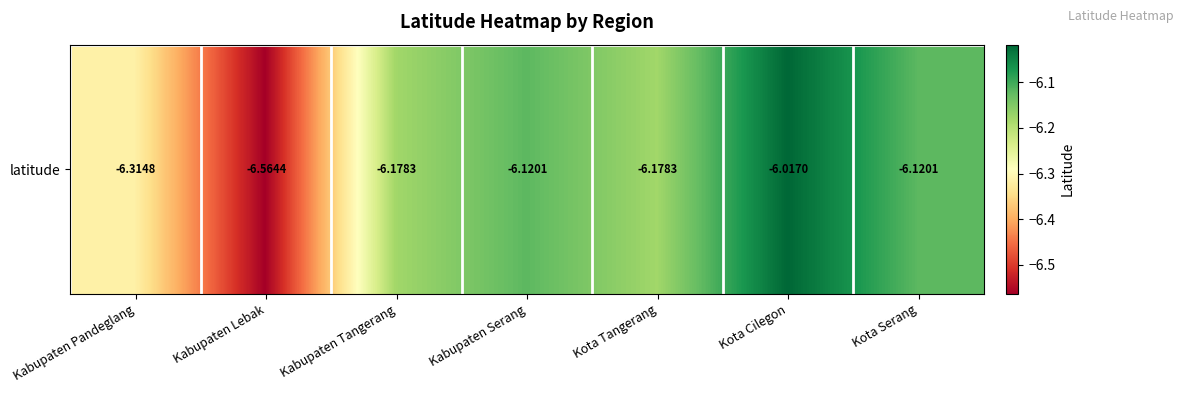

List the labels in order of value, largest first.

Kota Cilegon, Kabupaten Serang, Kota Serang, Kabupaten Tangerang, Kota Tangerang, Kabupaten Pandeglang, Kabupaten Lebak